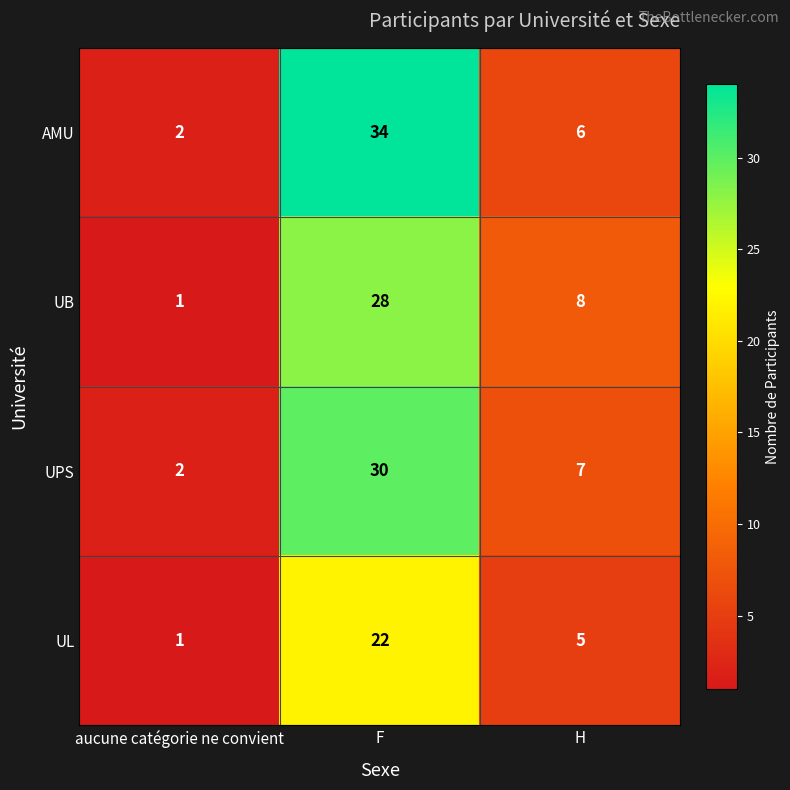

At which category is the sum across all series the highest?

F